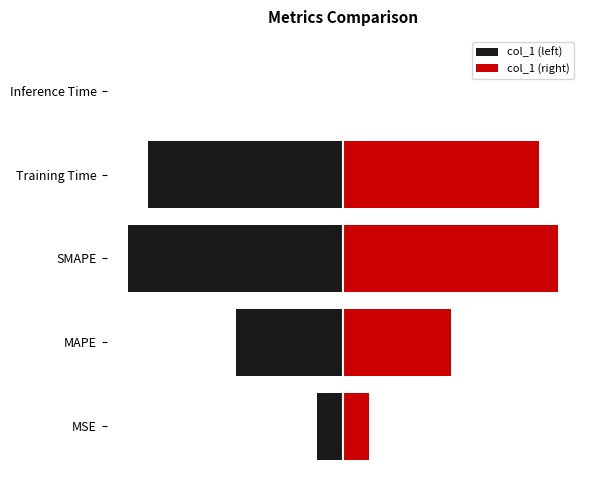

What is the difference between the values at SMAPE and Inference Time?

2.0